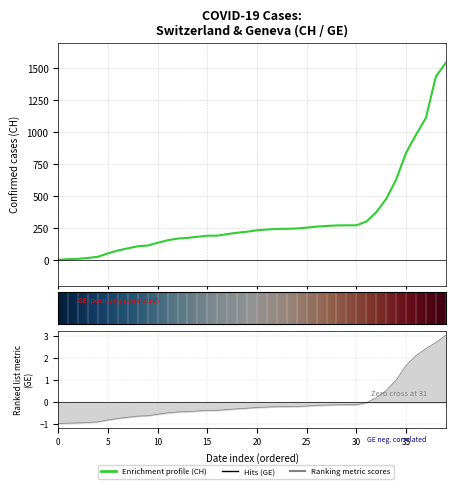

Is it true that GE equals -0.2 at 15?

False